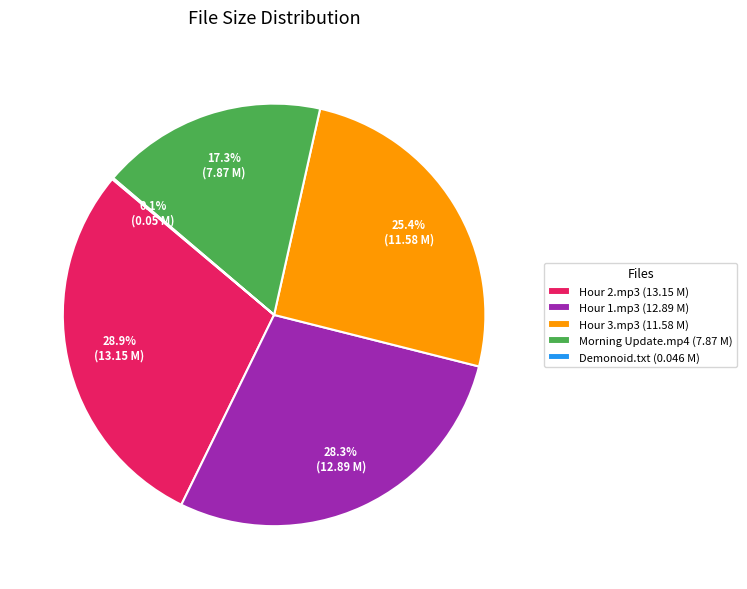

What percentage do Morning Update.mp4 (7.87 M) and Hour 1.mp3 (12.89 M) together represent?

45.6%